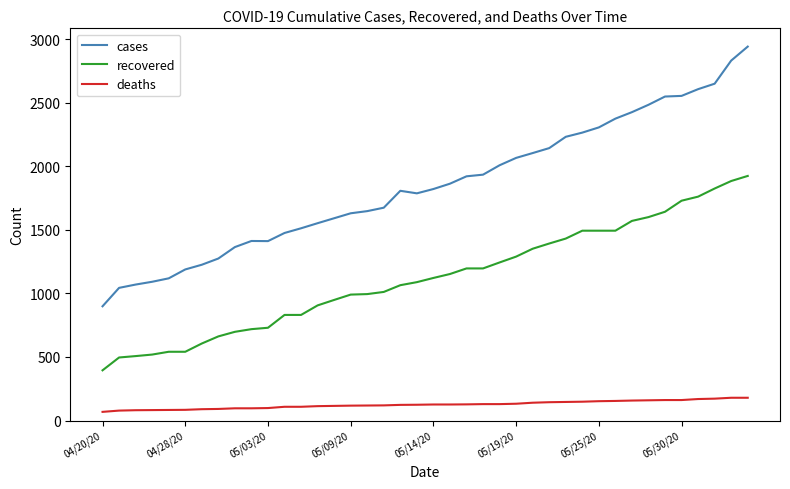

True or false: deaths and recovered cross at least once.

False